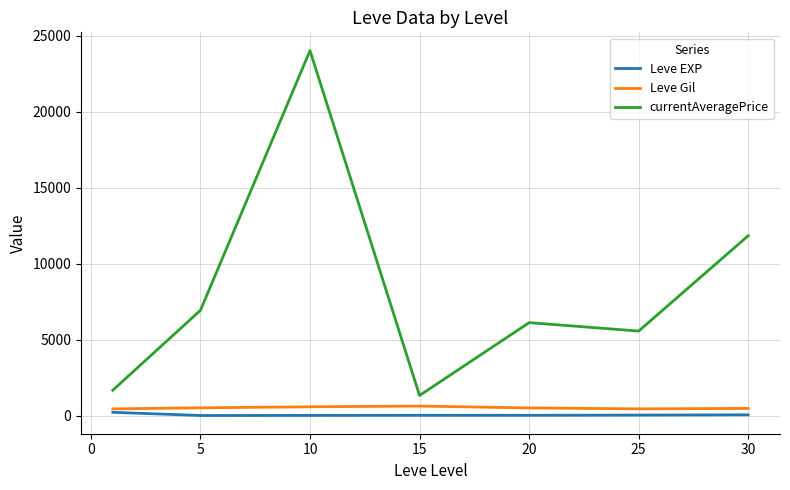

What is the average value of the currentAveragePrice series?

8202.0